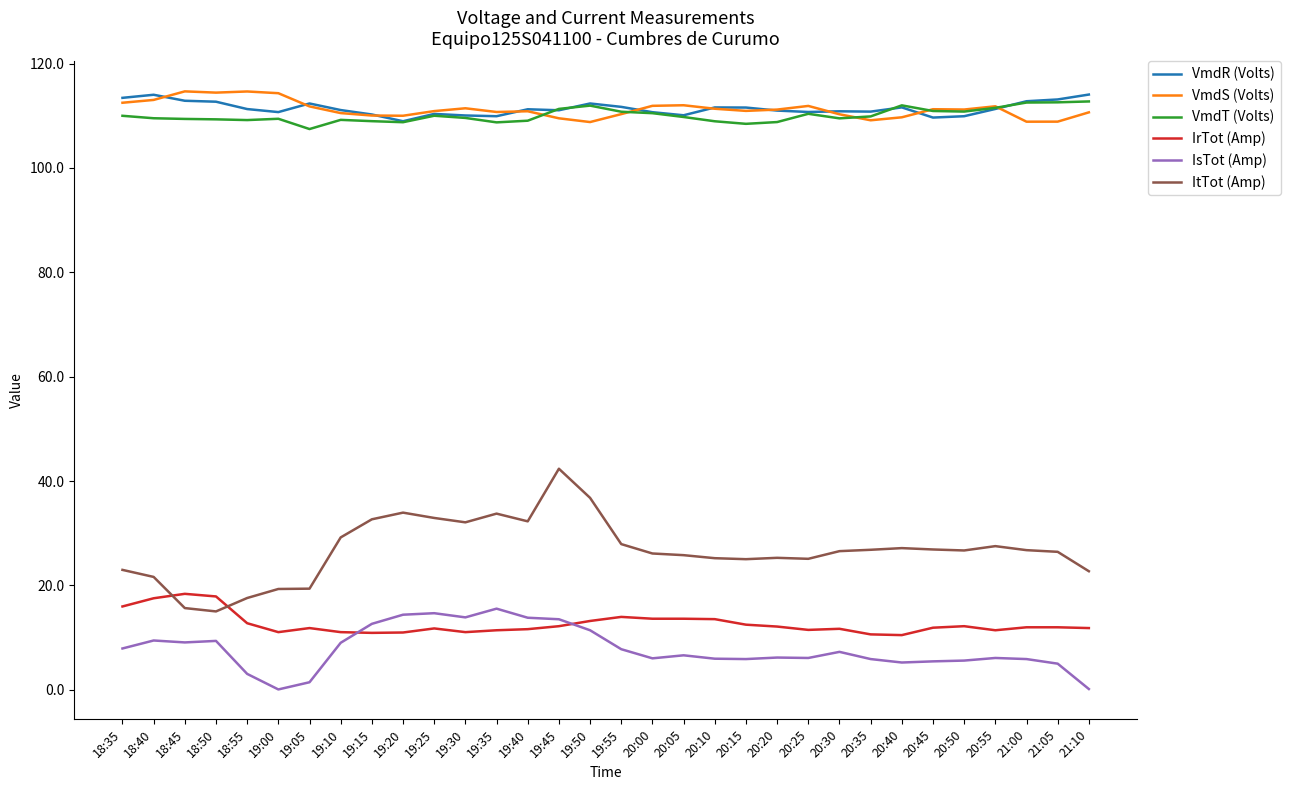

Is the value of ItTot (Amp) at 19:50 greater than the value of IrTot (Amp) at 20:25?

Yes